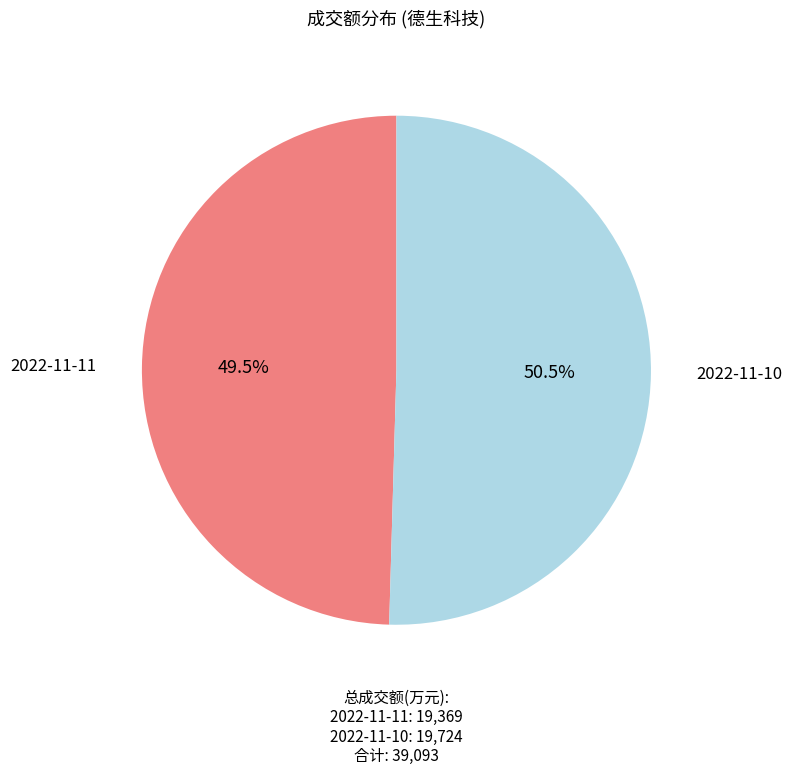

Is there a majority slice in this chart?

Yes